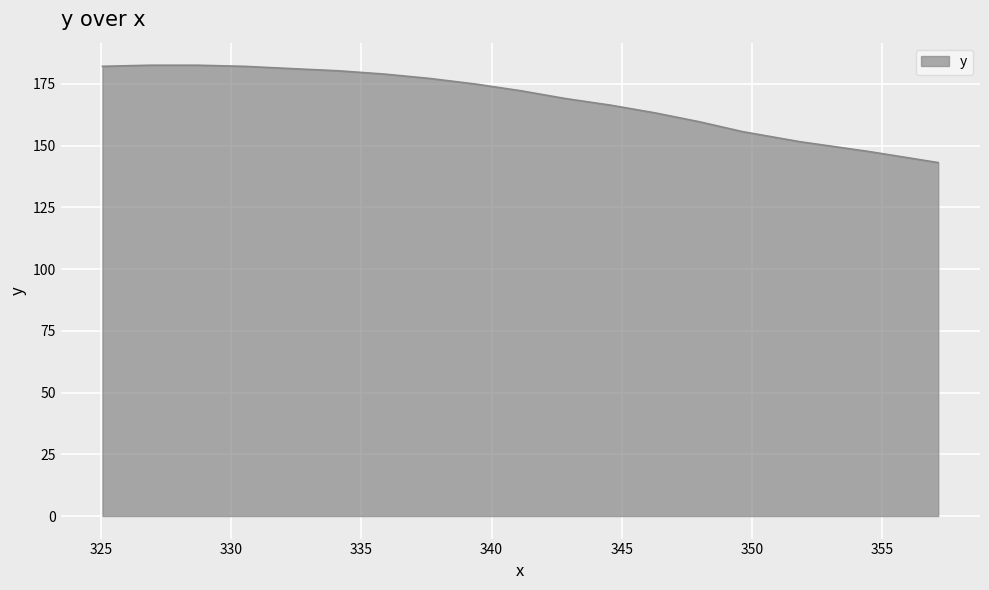

What is the minimum value shown in the chart?

143.1